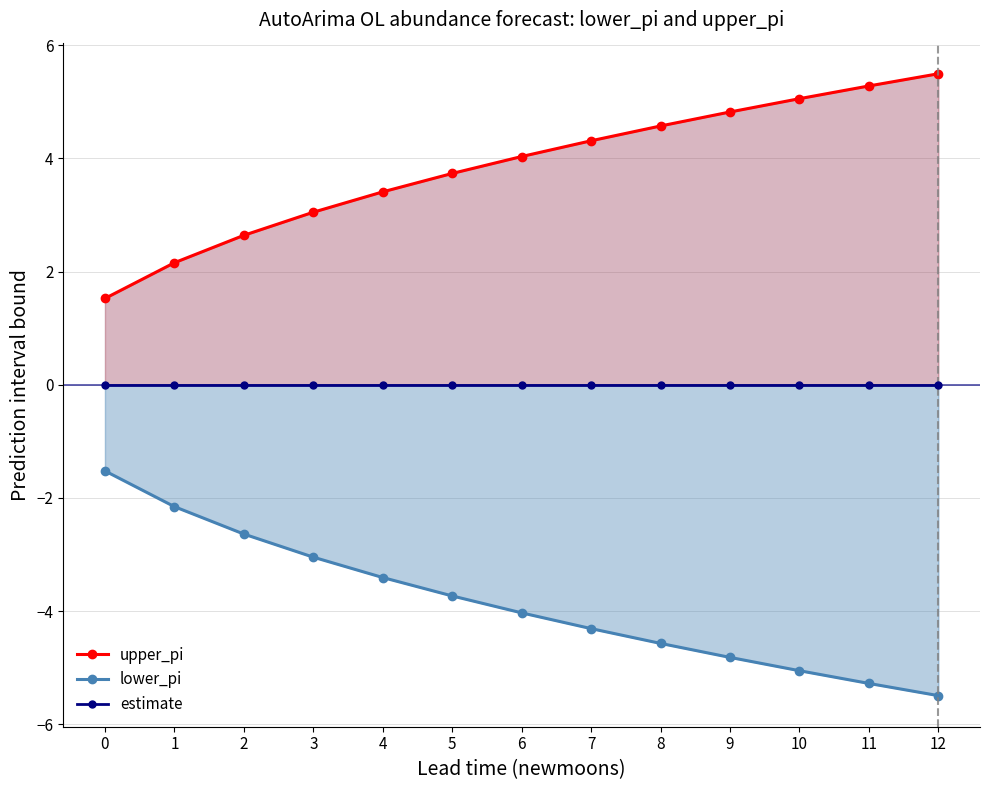

Which has a higher value, 12 or 5?

12